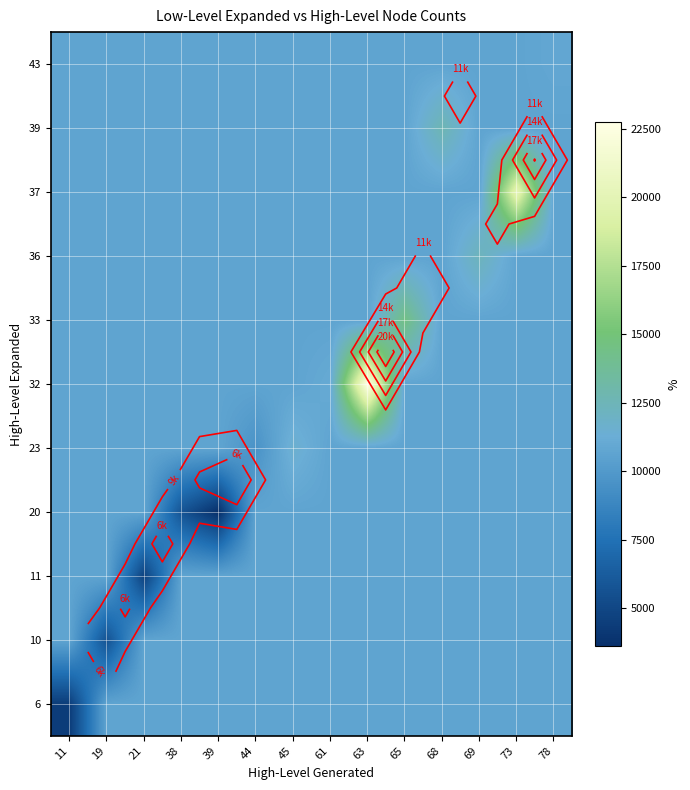

Between 45 and 21, which is larger?

45